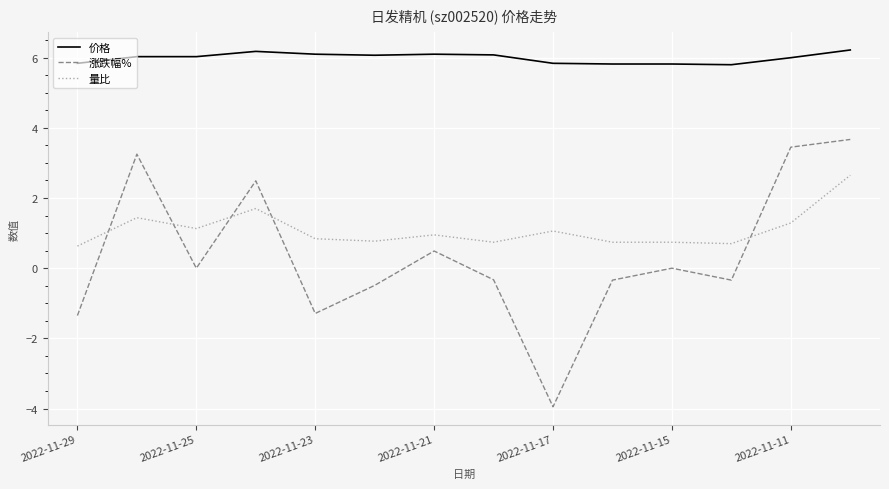

What is the difference between the maximum and minimum values in the 量比 series?

2.0